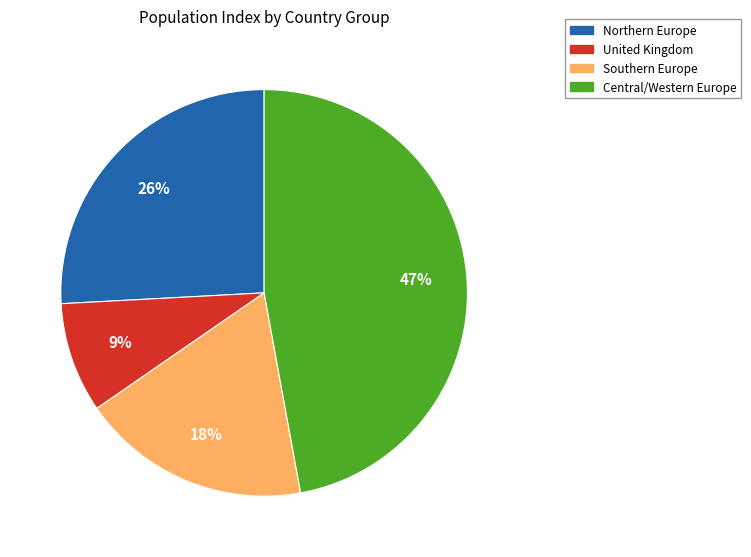

What percentage is the Central/Western Europe slice, to the nearest percent?

47%